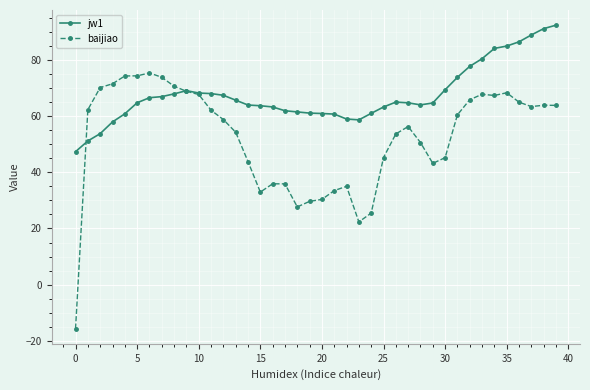

Which series has the largest total across all categories?

jw1